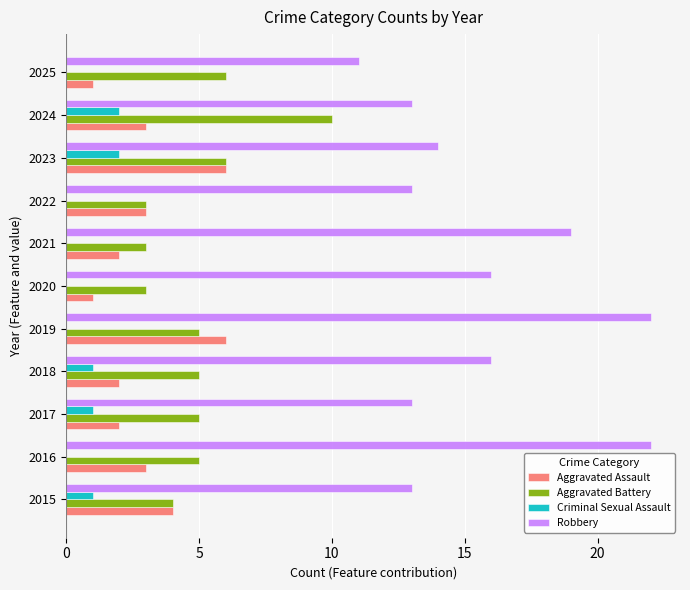

What is the sum of all Robbery values?

172